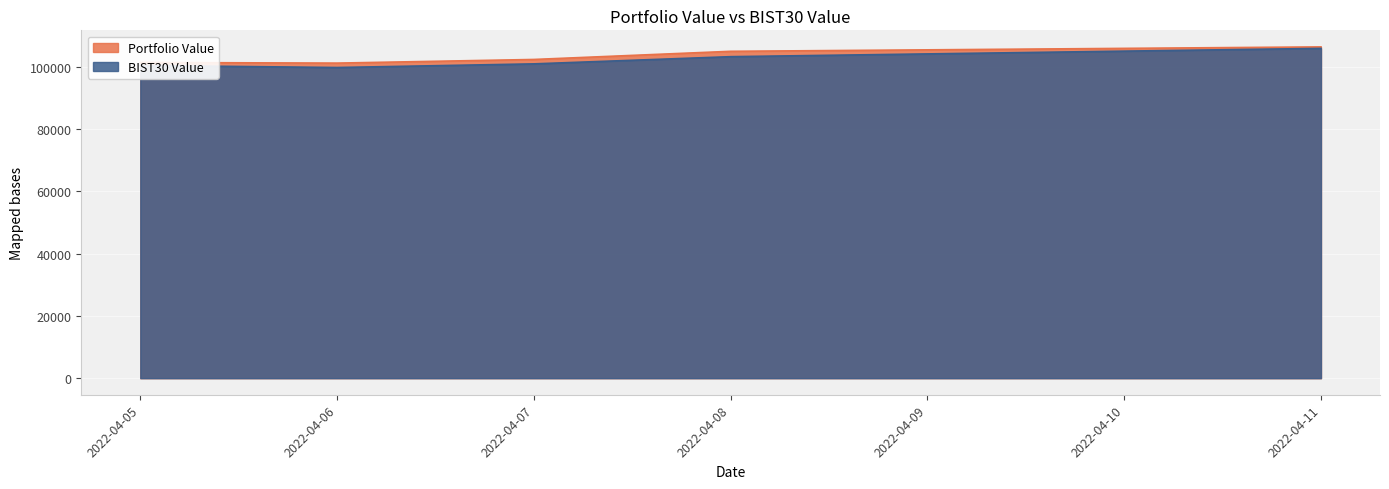

Does the chart display data point markers on the line(s)?

No